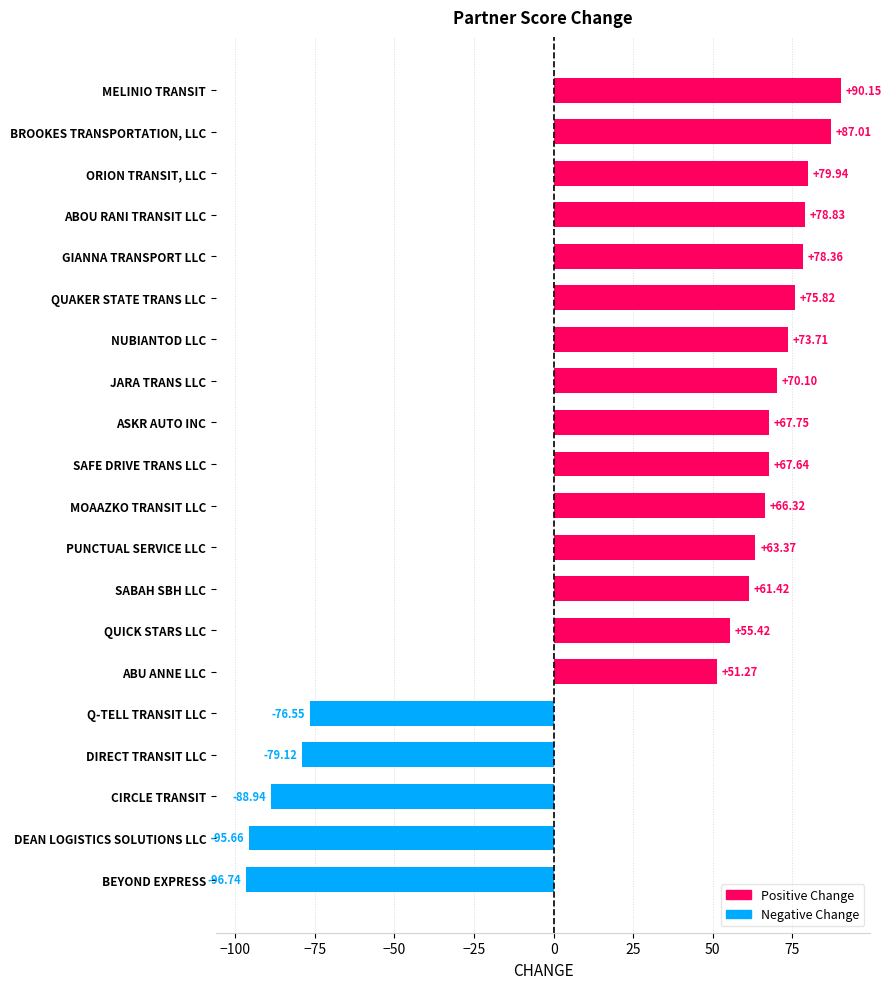

What is the sum of all values?

630.1